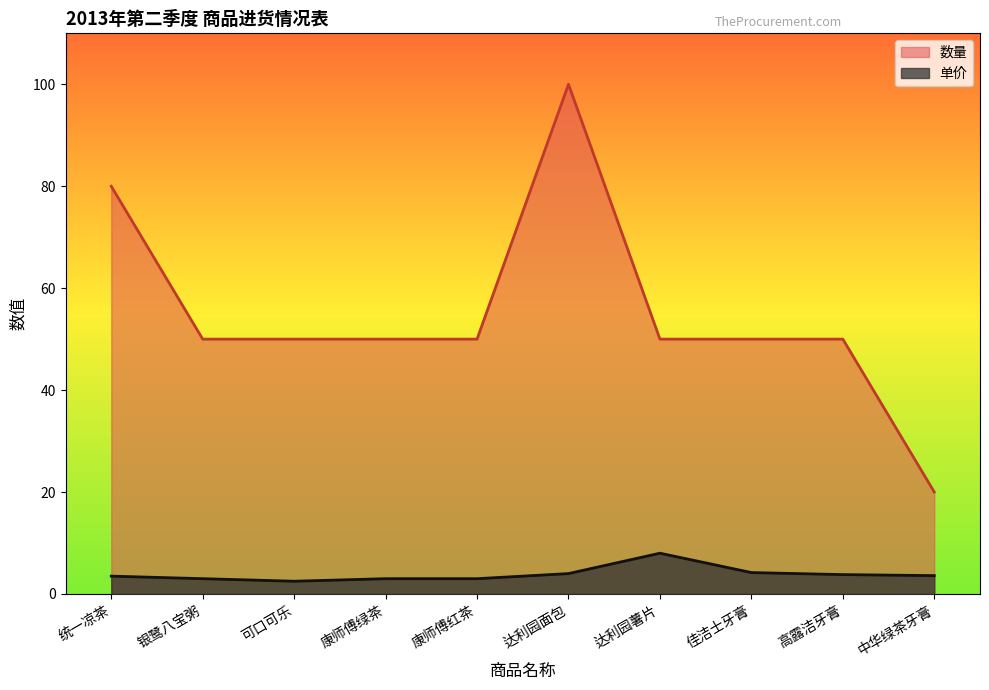

How many lines are shown in the chart?

2